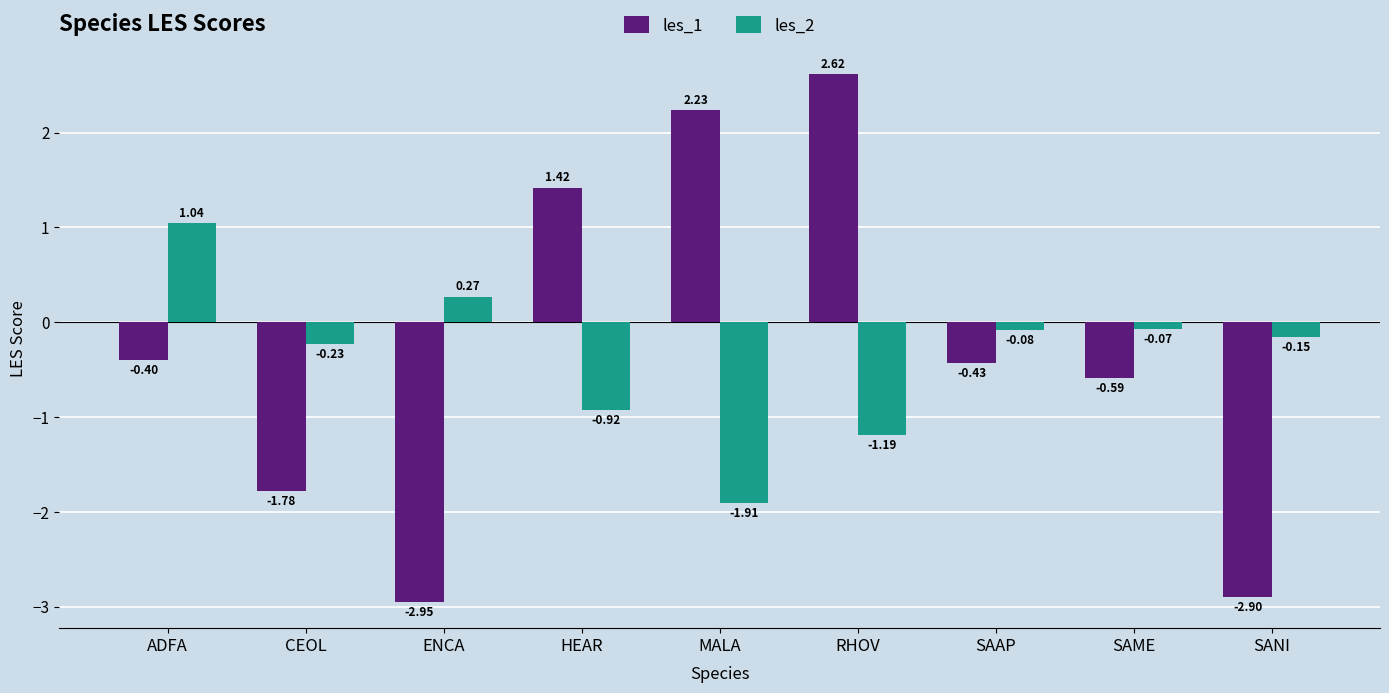

At how many categories does at least one series exceed 2?

2